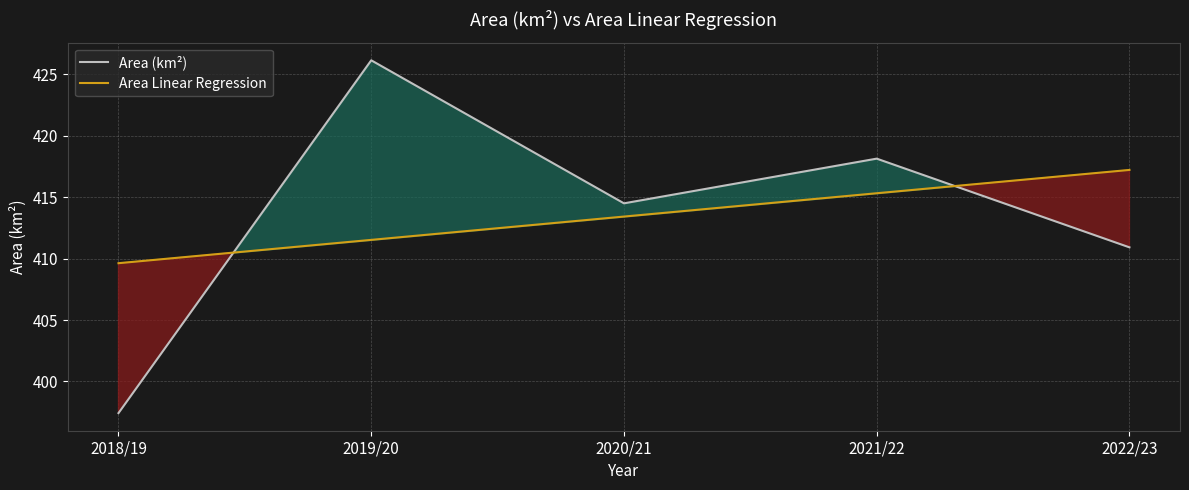

How many values in the Area (km²) series are below 414?

2